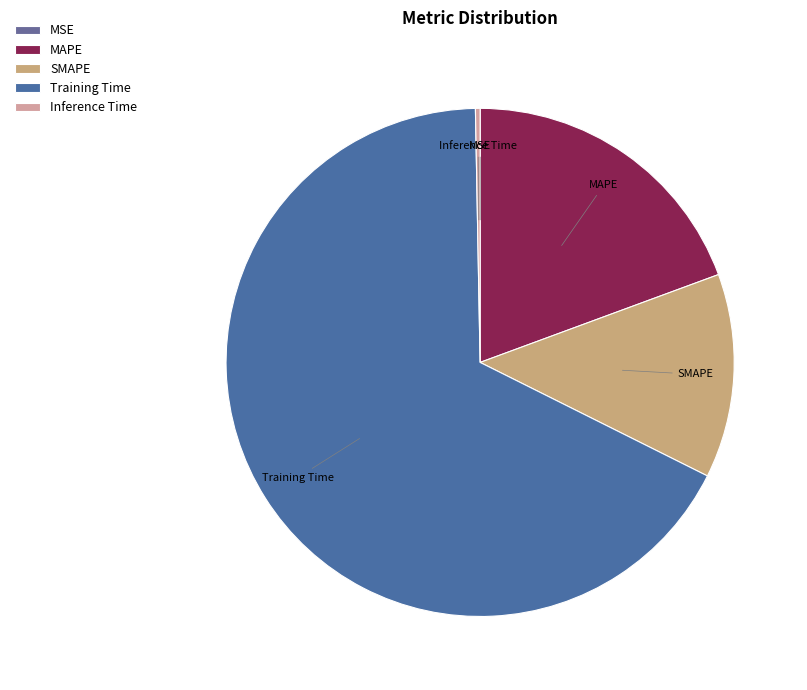

Combined, do SMAPE and Training Time account for over 50%?

Yes